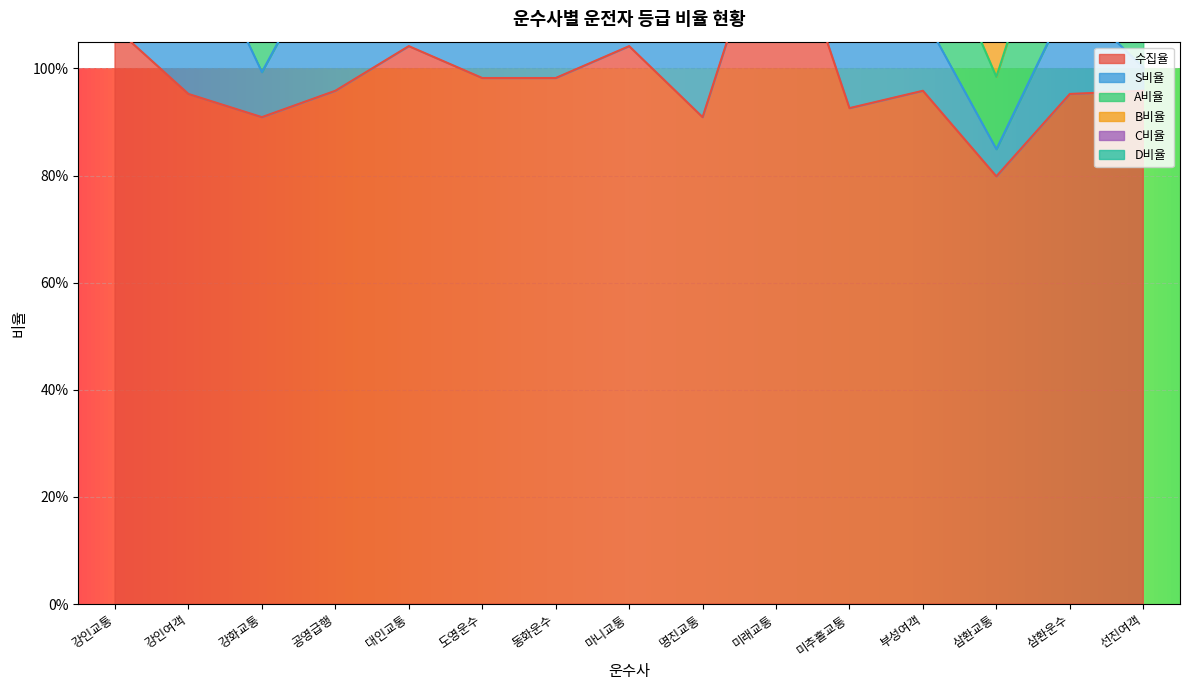

Which series ends up on top after the final intersection of A비율 and S비율?

A비율